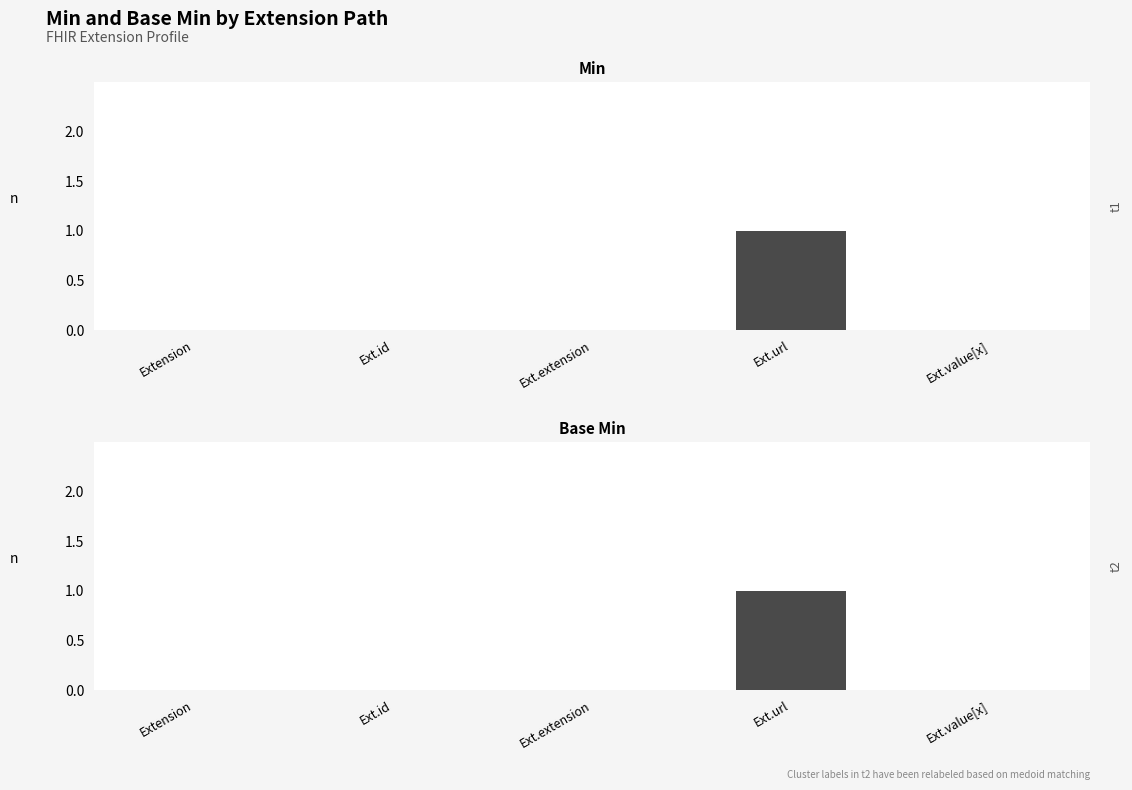

What is the highest value of the Min series?

1